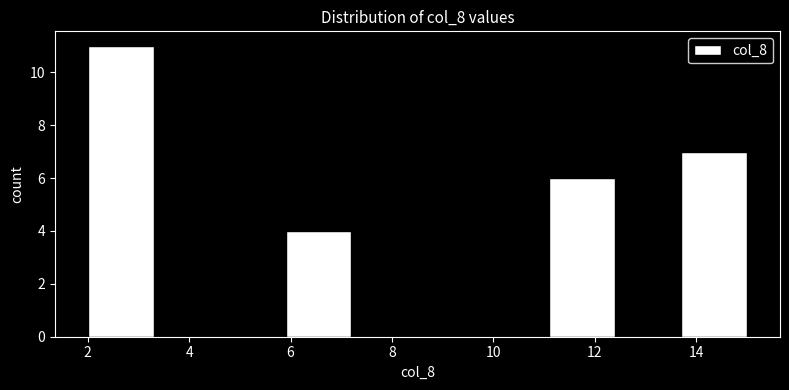

How tall is the bar that spans 13.7 to 15.0 on the x-axis? Neither the bar edges nor the heights are printed on the chart, so give them approximately, as read against the axes.

7